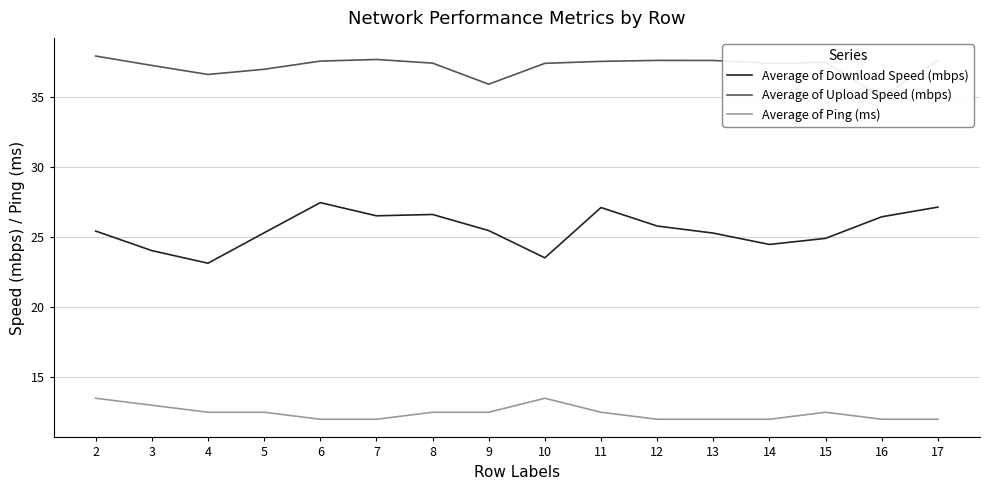

What are all the series names shown in the legend?

Average of Download Speed (mbps), Average of Upload Speed (mbps), Average of Ping (ms)